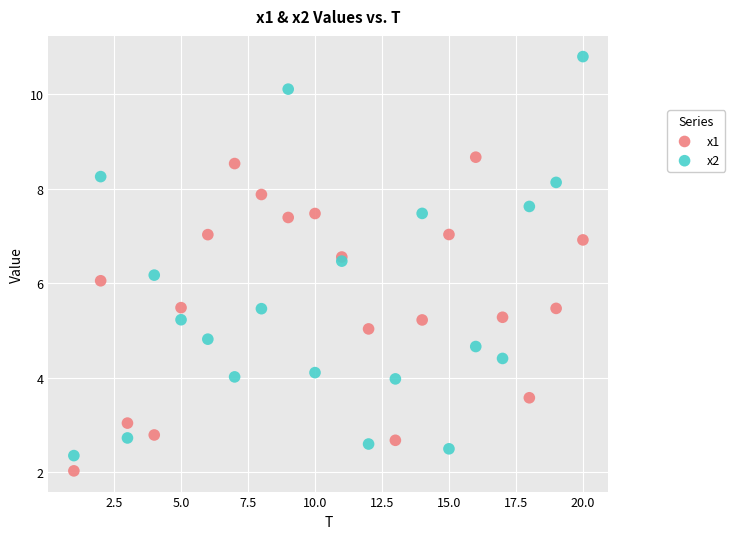

Which series contains the highest Y value?

x2